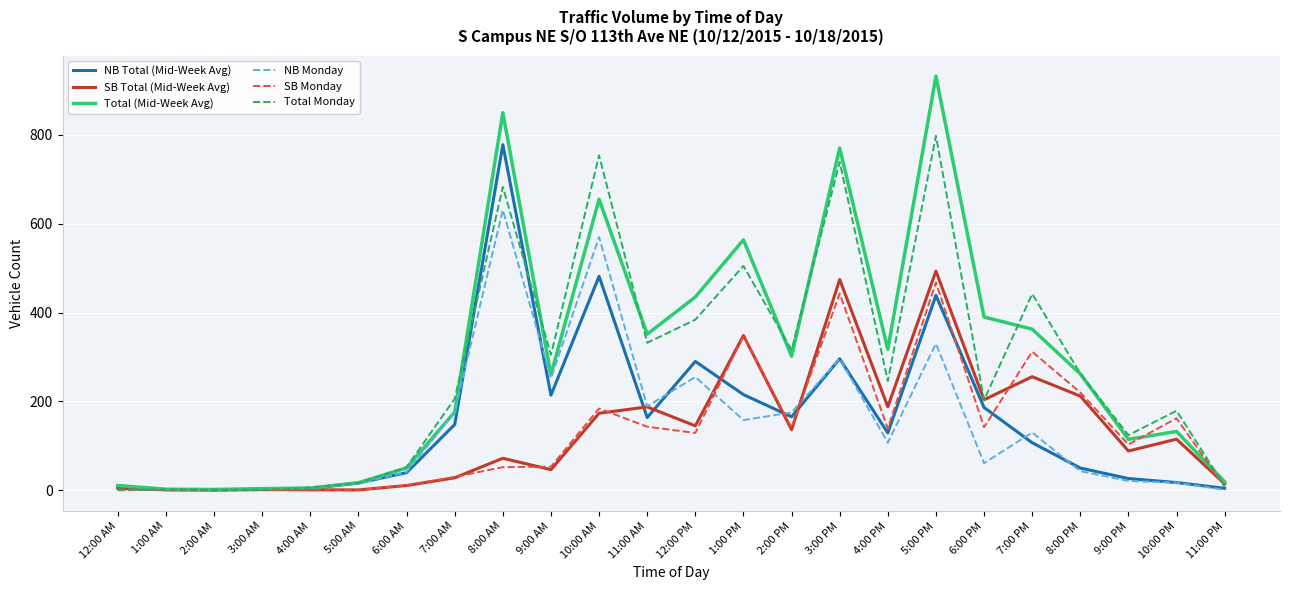

Which series changed the most between 6:00 PM and 11:00 PM?

Total (Mid-Week Avg)